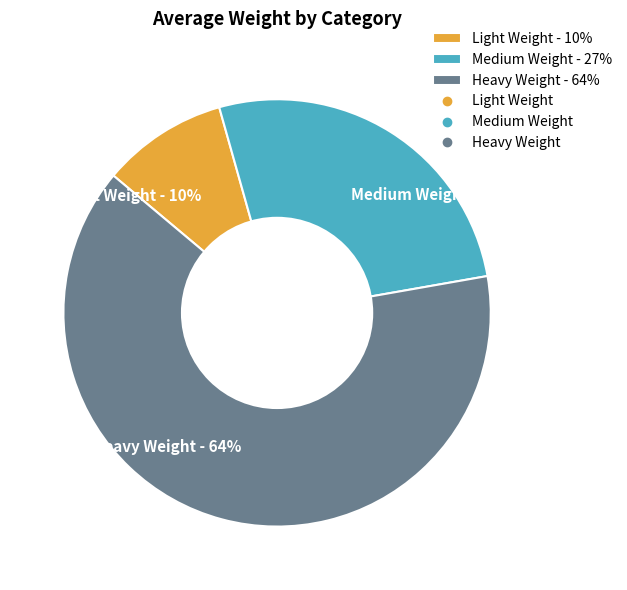

Is it true that Heavy Weight is 55% of the pie?

False